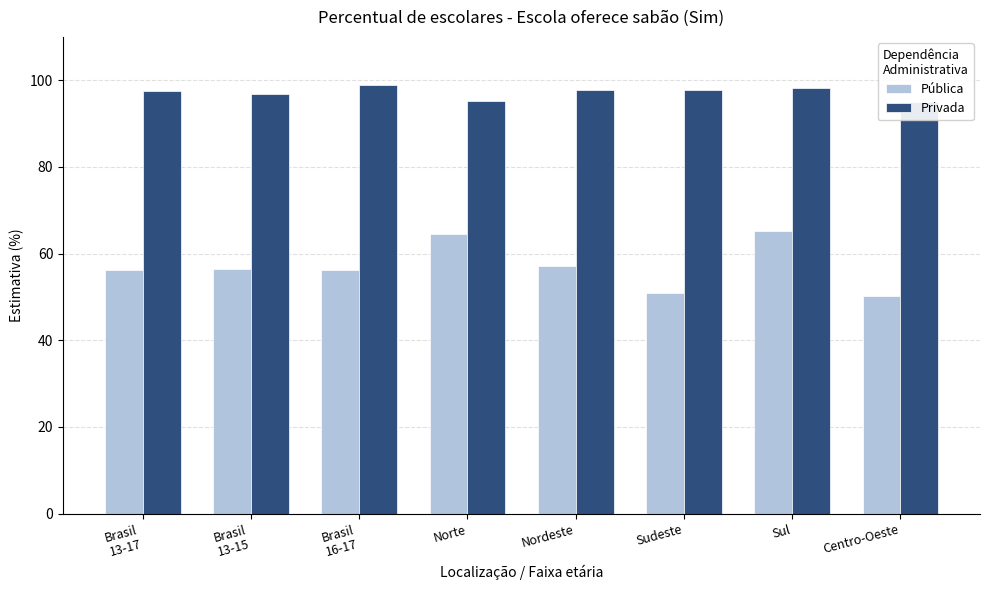

What is the difference between the maximum and minimum values in the Pública series?

15.2